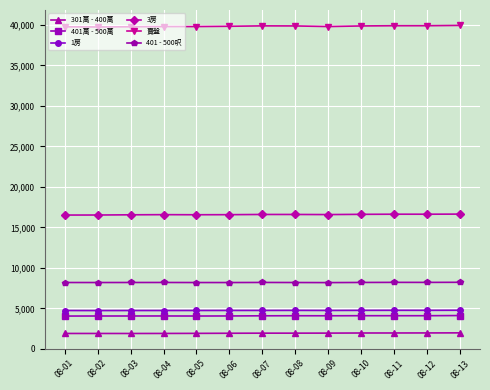

How many lines are shown in the chart?

6